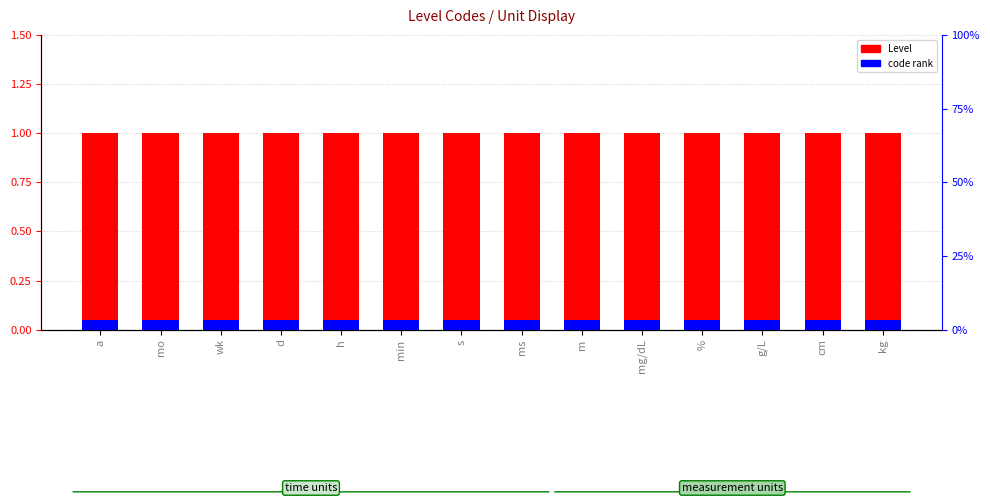

What is the maximum value shown in the chart?

1.0